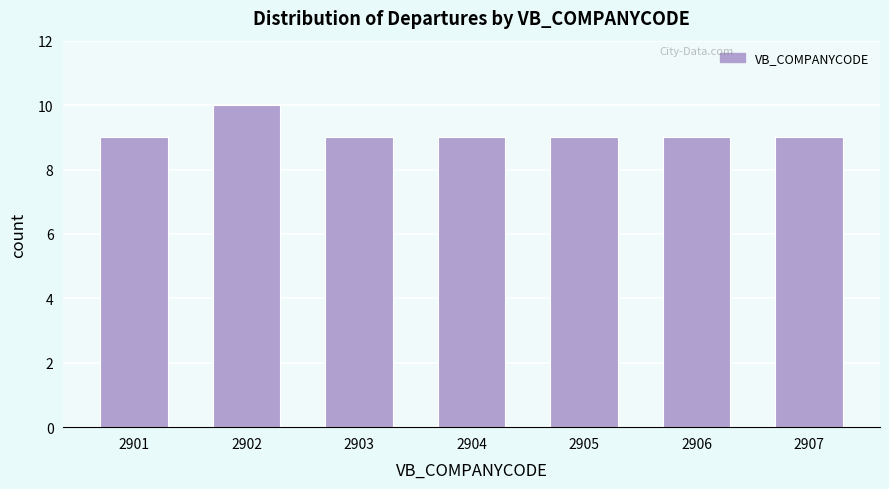

Reading right to left, list all the values displayed in this chart.

9	9	9	9	9	10	9